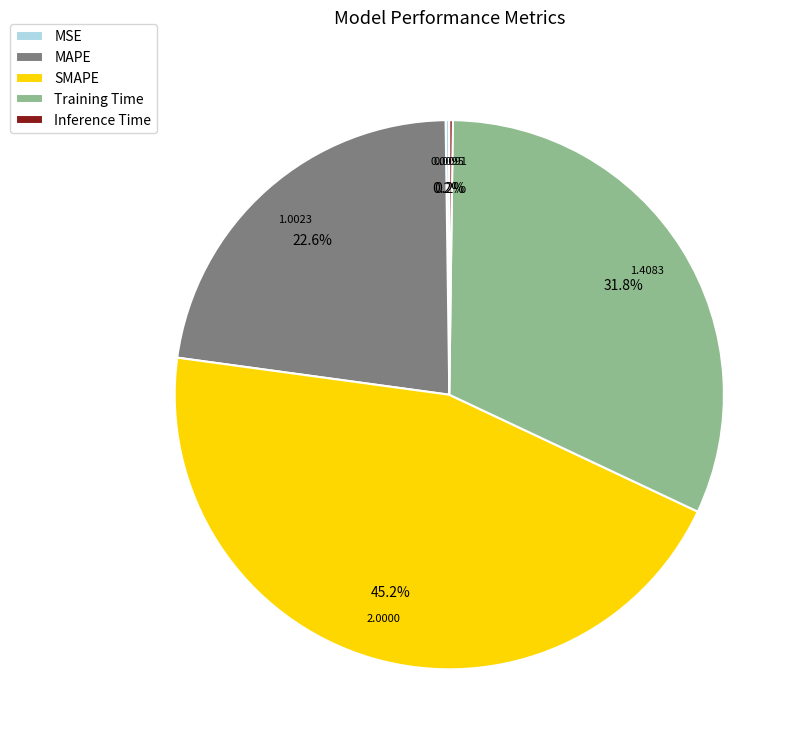

What is the largest slice in the pie chart?

SMAPE